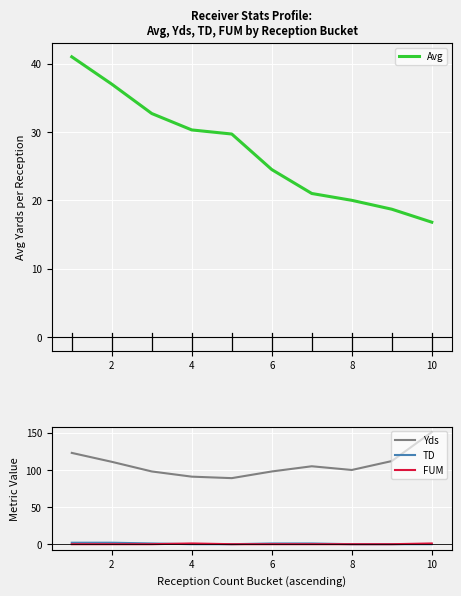

Rank the series by their maximum value, from lowest to highest.

FUM, TD, Avg, Yds